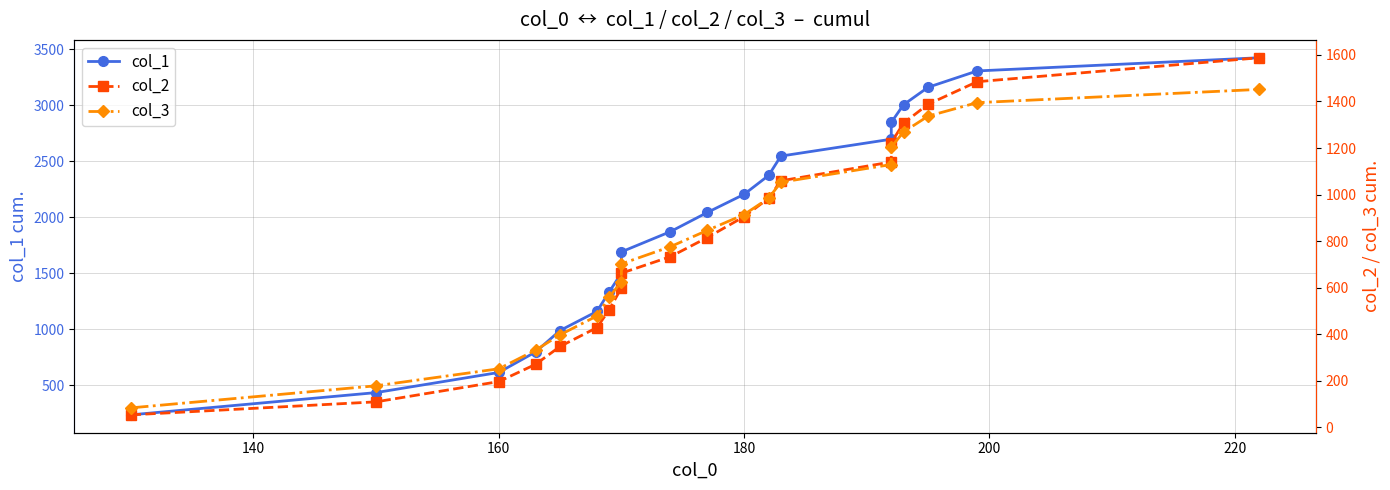

True or false: col_3 has more than 1 points higher than both neighbors.

False